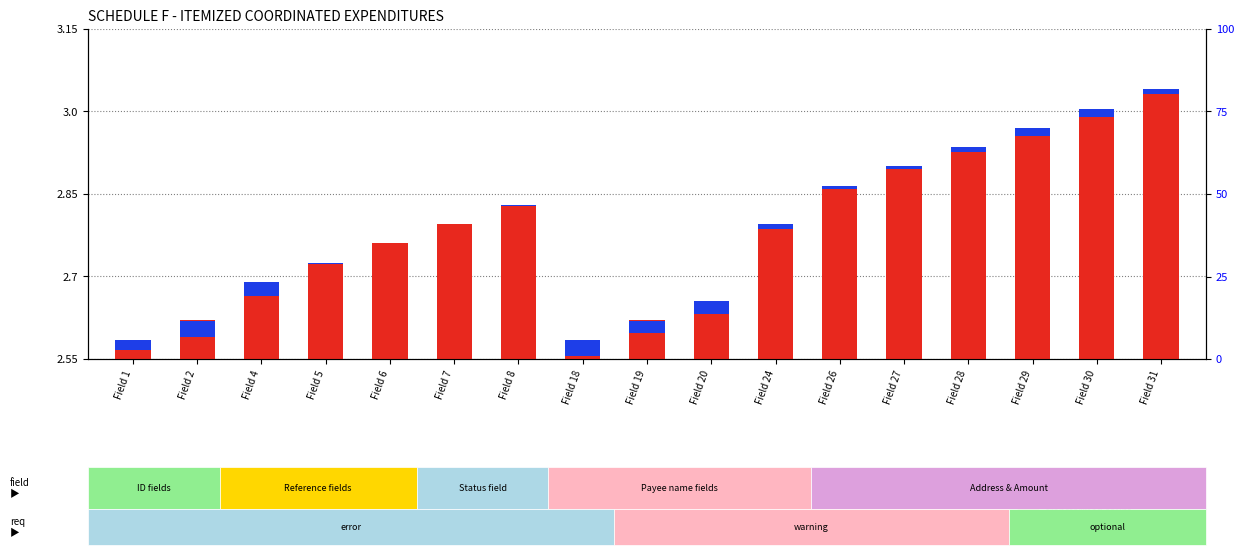

At which category does the chart reach its minimum across all series?

Field 1